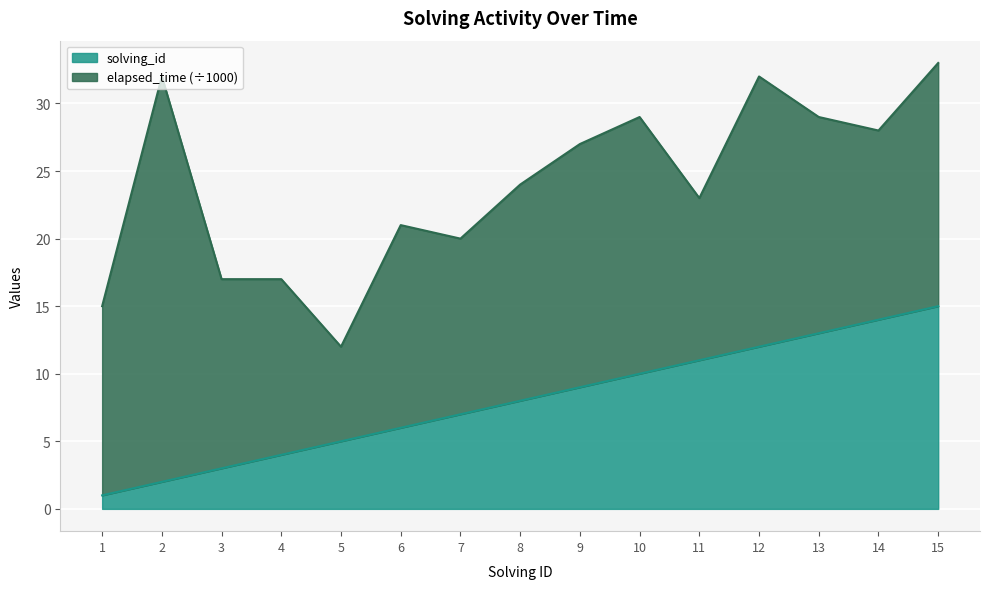

Which category has the highest value in the solving_id series?

15